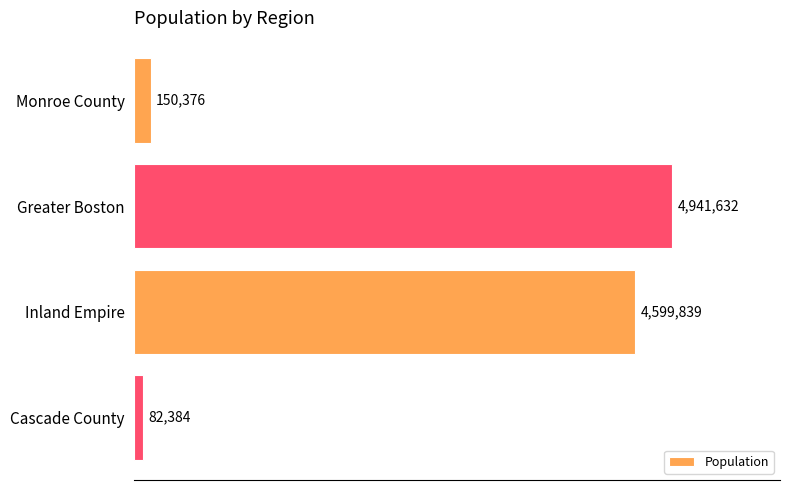

List the labels in order of value, largest first.

Greater Boston, Inland Empire, Monroe County, Cascade County